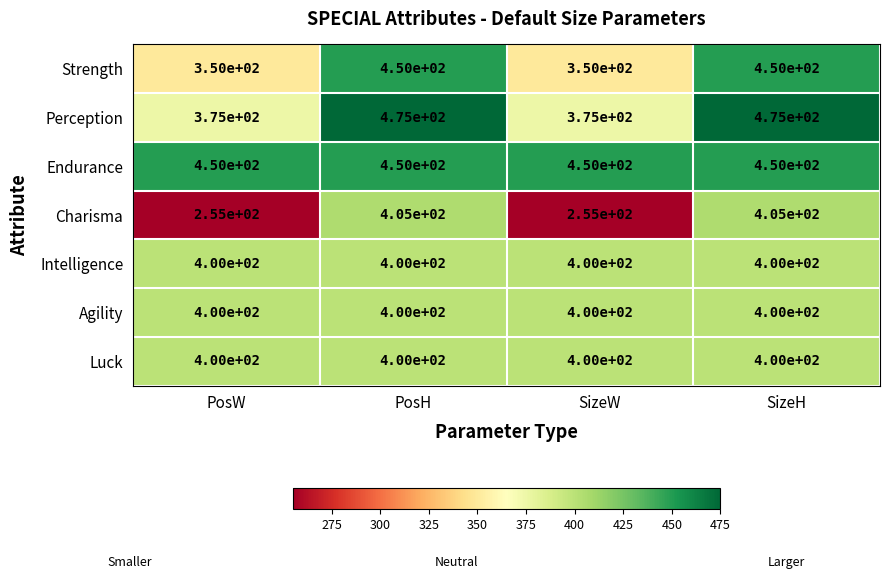

Which series has the widest spread of values?

Charisma